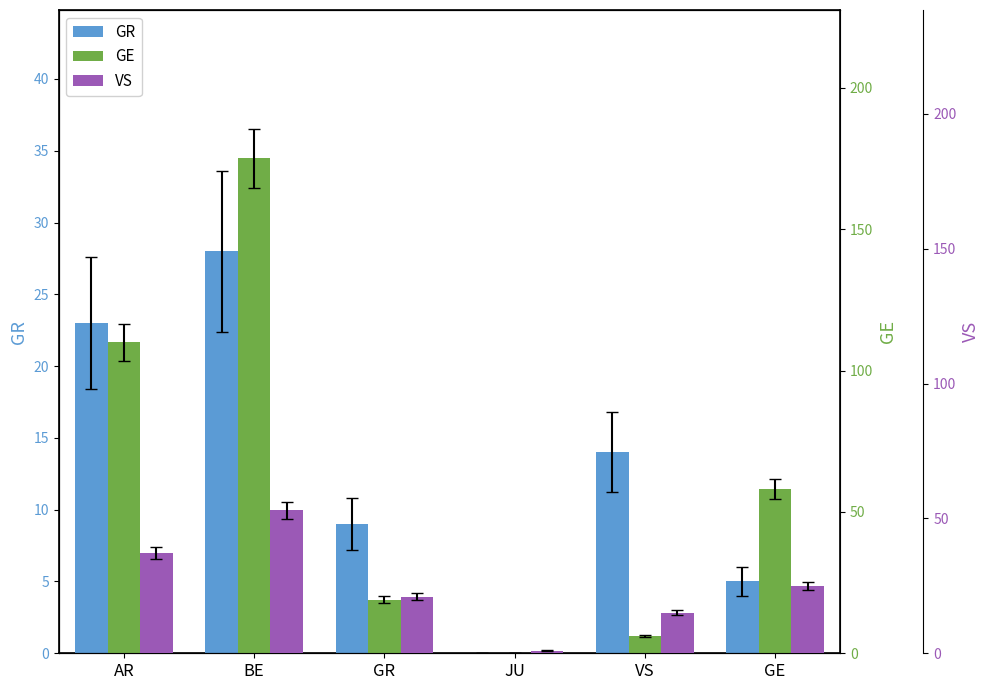

Reading left to right, what are all the values shown in this chart?

GR: AR=23	BE=28	GR=9	JU=0	VS=14	GE=5
GE: AR=110	BE=175	GR=19	JU=0	VS=6	GE=58
VS: AR=37	BE=53	GR=21	JU=1	VS=15	GE=25